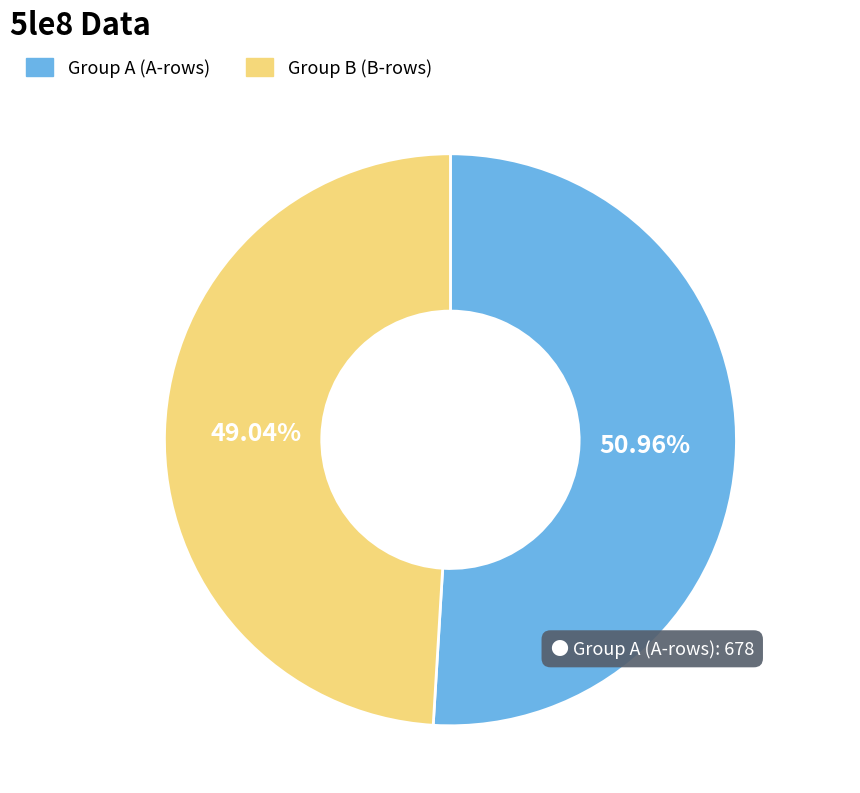

What is the ratio of the value at Group A (A-rows) to the value at Group B (B-rows)?

1.0